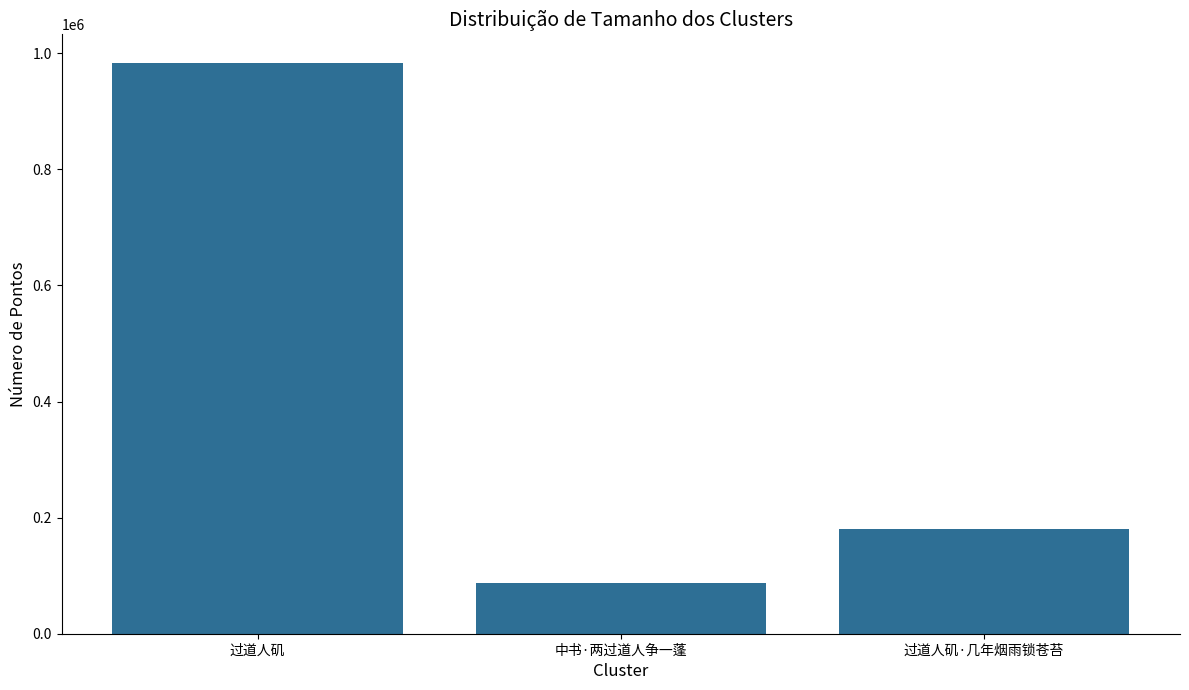

What is the label of the 2nd bar from the left?

中书·两过道人争一蓬